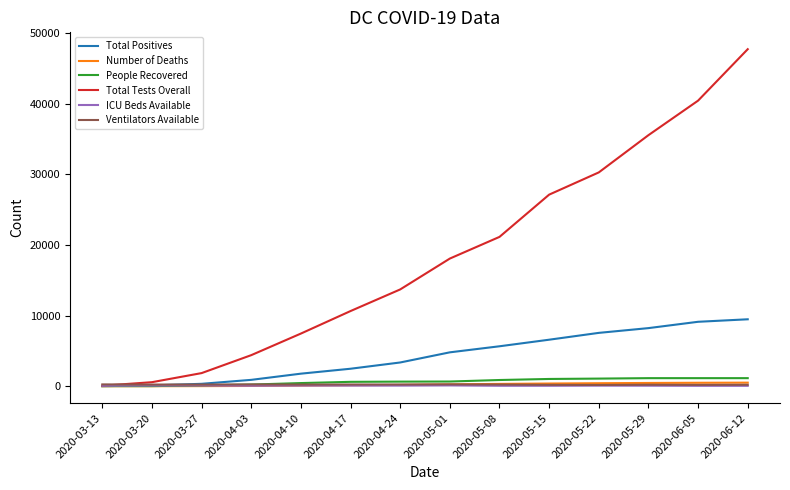

Rank the categories by Total Tests Overall value from highest to lowest.

2020-06-12, 2020-06-05, 2020-05-29, 2020-05-22, 2020-05-15, 2020-05-08, 2020-05-01, 2020-04-24, 2020-04-17, 2020-04-10, 2020-04-03, 2020-03-27, 2020-03-20, 2020-03-13